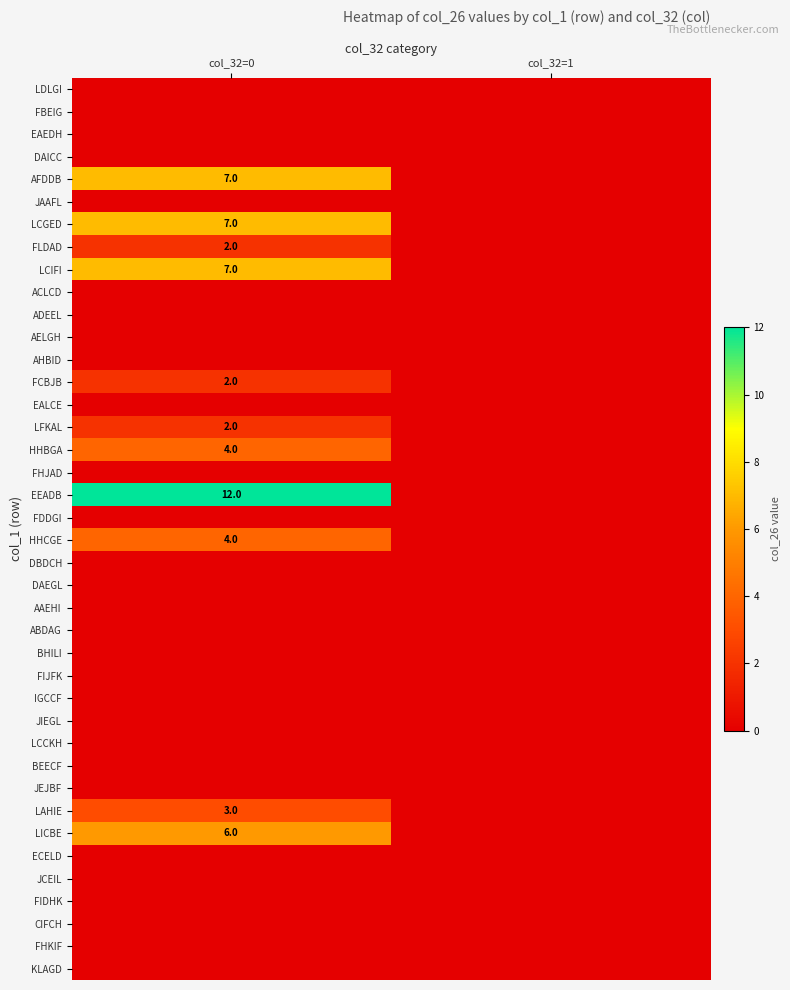

The AFDDB series shows 7 at col_32=0. True or false?

True